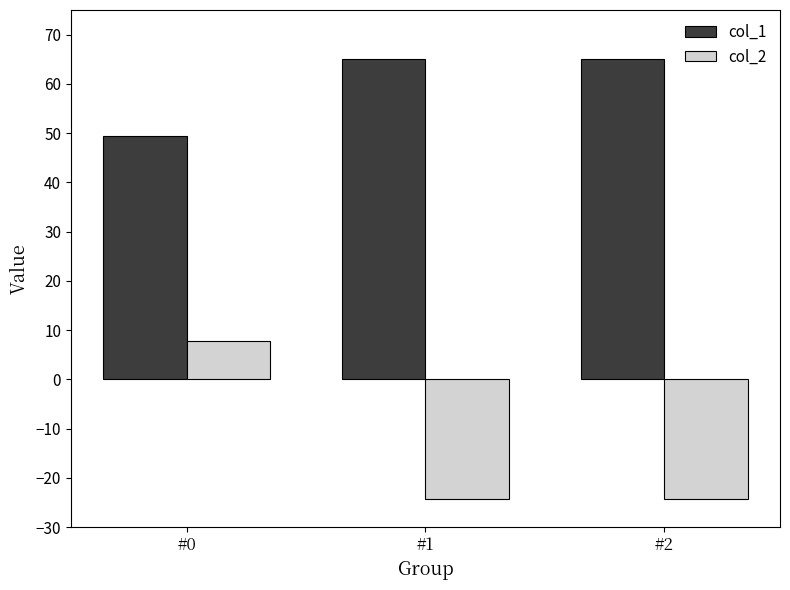

At which category is the sum across all series the highest?

#0